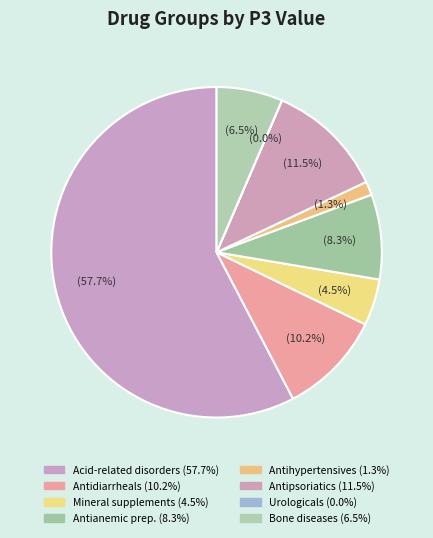

What is the largest slice in the pie chart?

Acid-related disorders (57.7%)